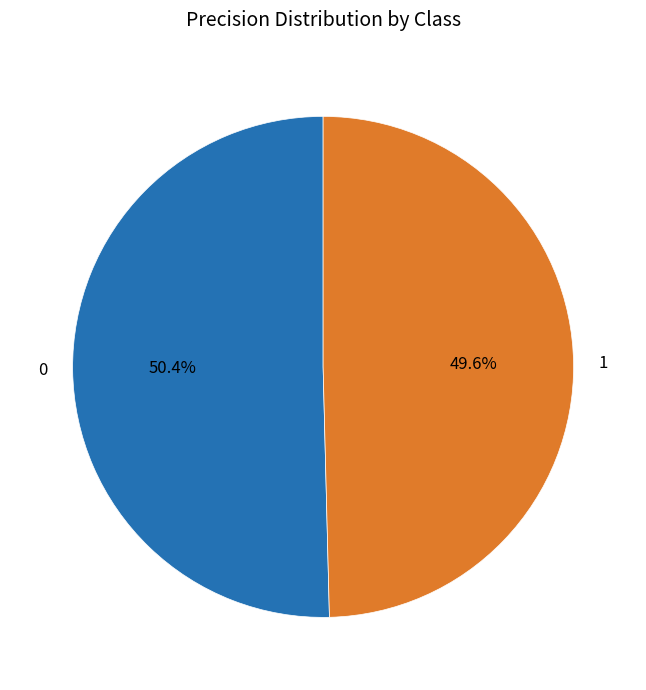

True or false: 0 accounts for 39% of the total.

False